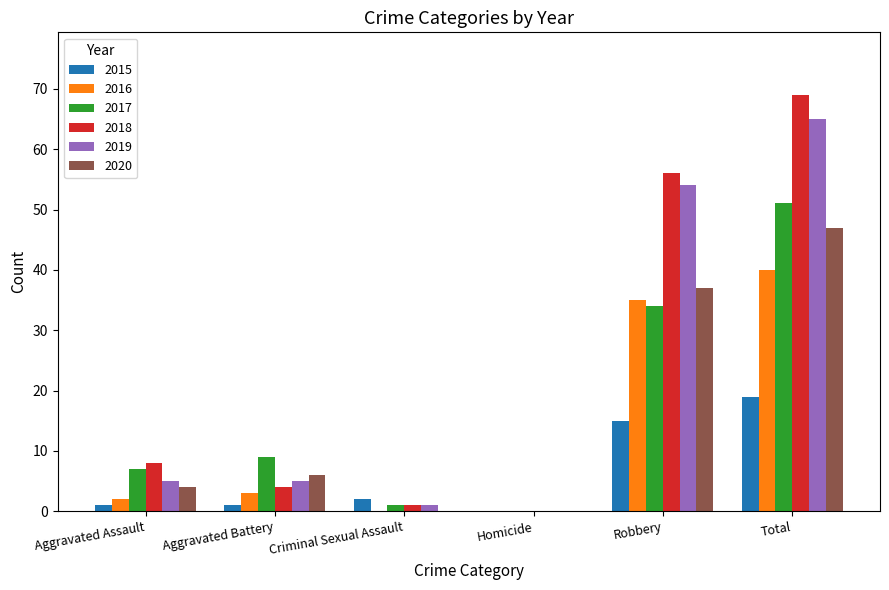

Reading left to right, transcribe all the data shown in this chart.

2015: 1	1	2	0	15	19
2016: 2	3	0	0	35	40
2017: 7	9	1	0	34	51
2018: 8	4	1	0	56	69
2019: 5	5	1	0	54	65
2020: 4	6	0	0	37	47